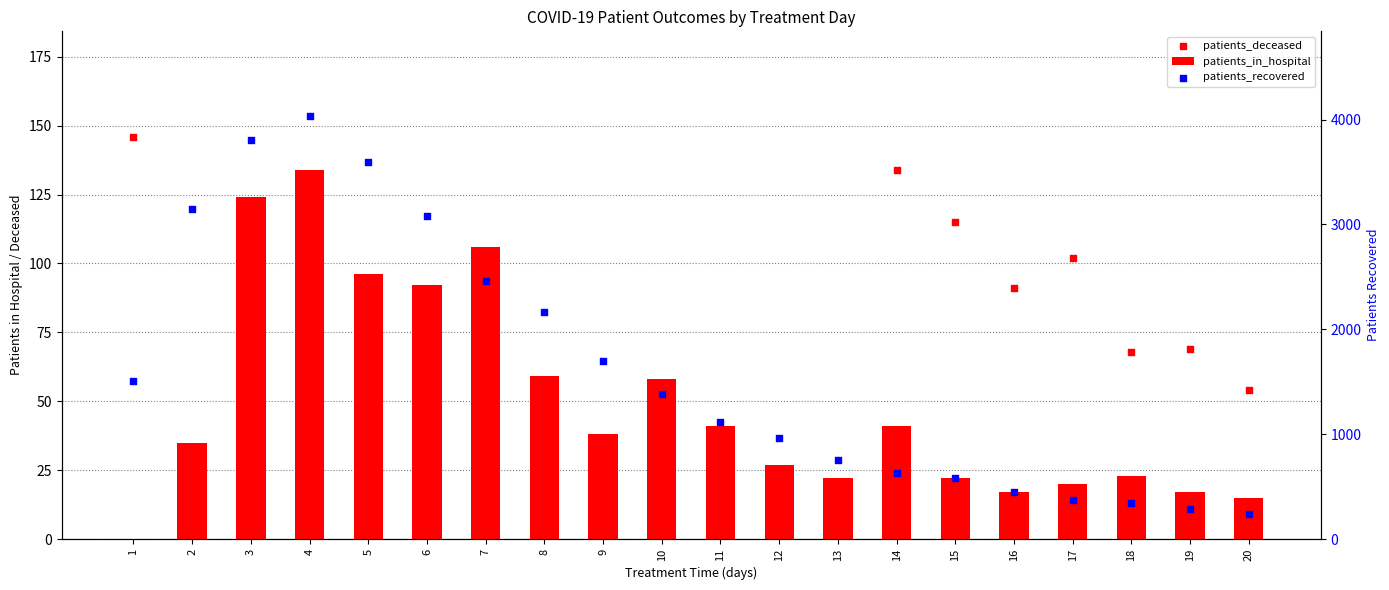

Which series contains the highest Y value?

patients_recovered